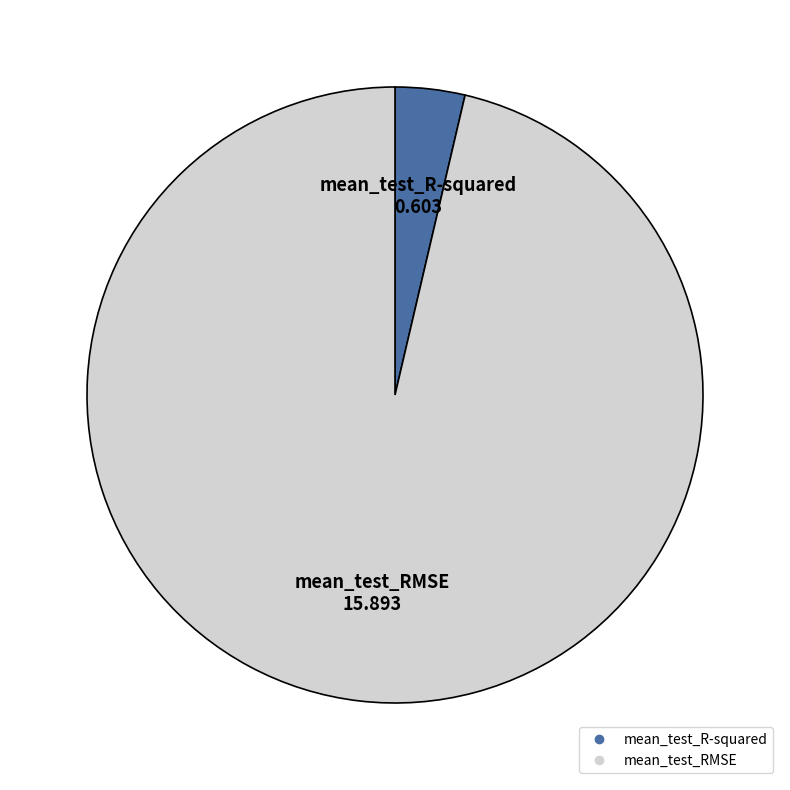

How many segments does this pie chart have?

2